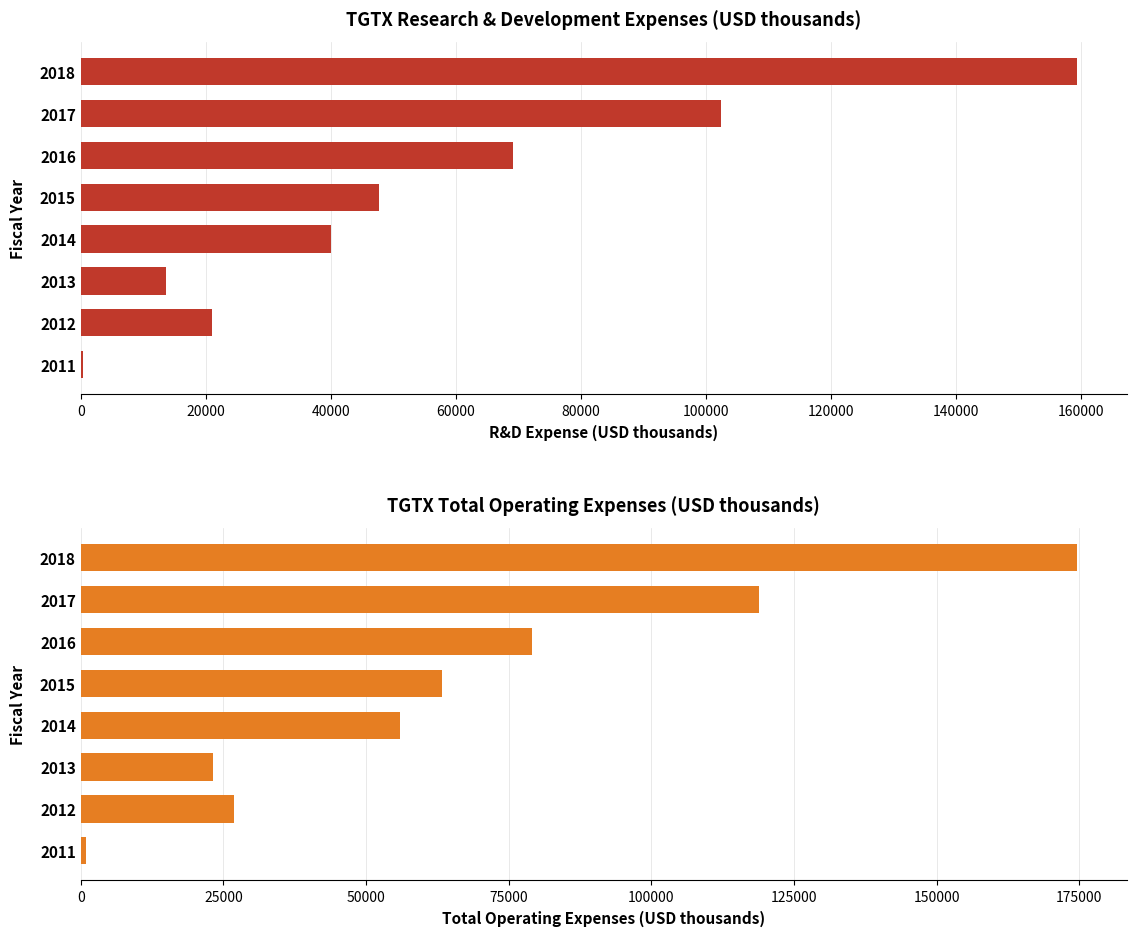

What is the value of the Total Operating Expenses bar at the 7th from the left?

118900